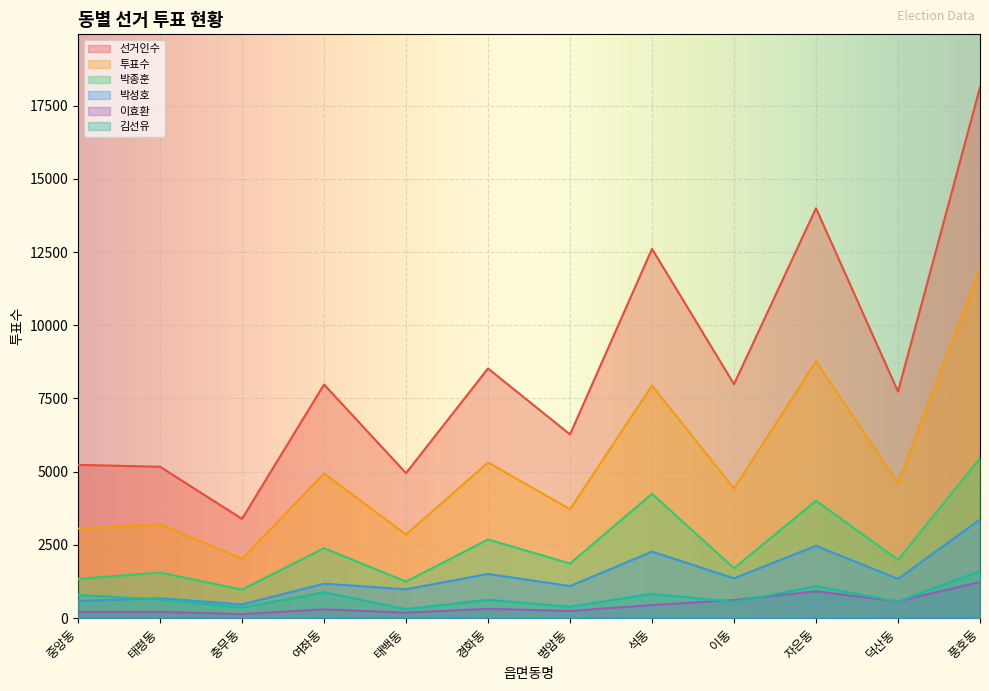

True or false: 이효환 and 박성호 cross at least once.

False